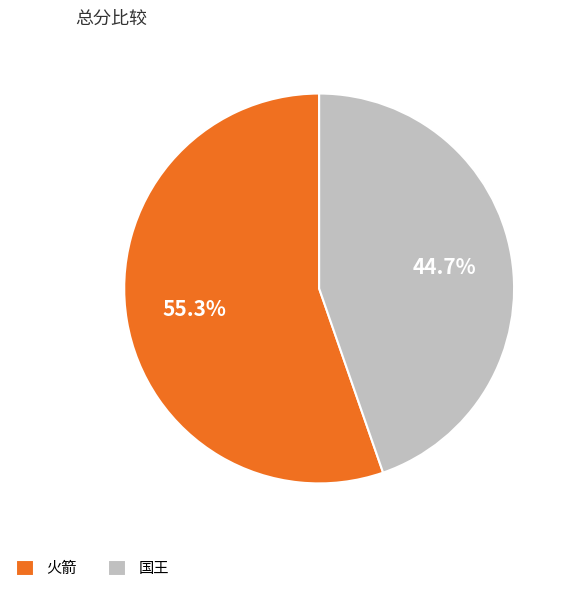

Does 火箭 account for over 50% of the chart?

Yes